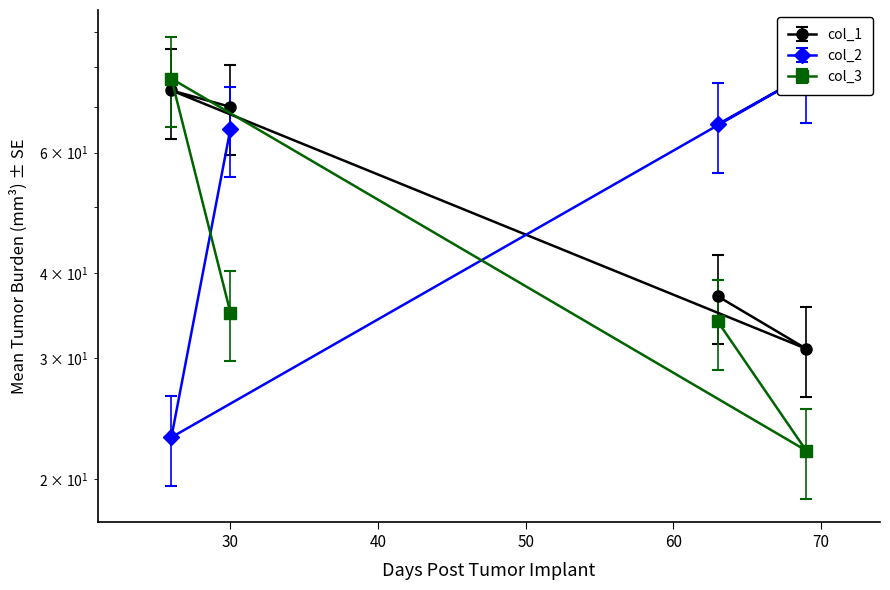

True or false: col_2 and col_1 cross at least once.

False